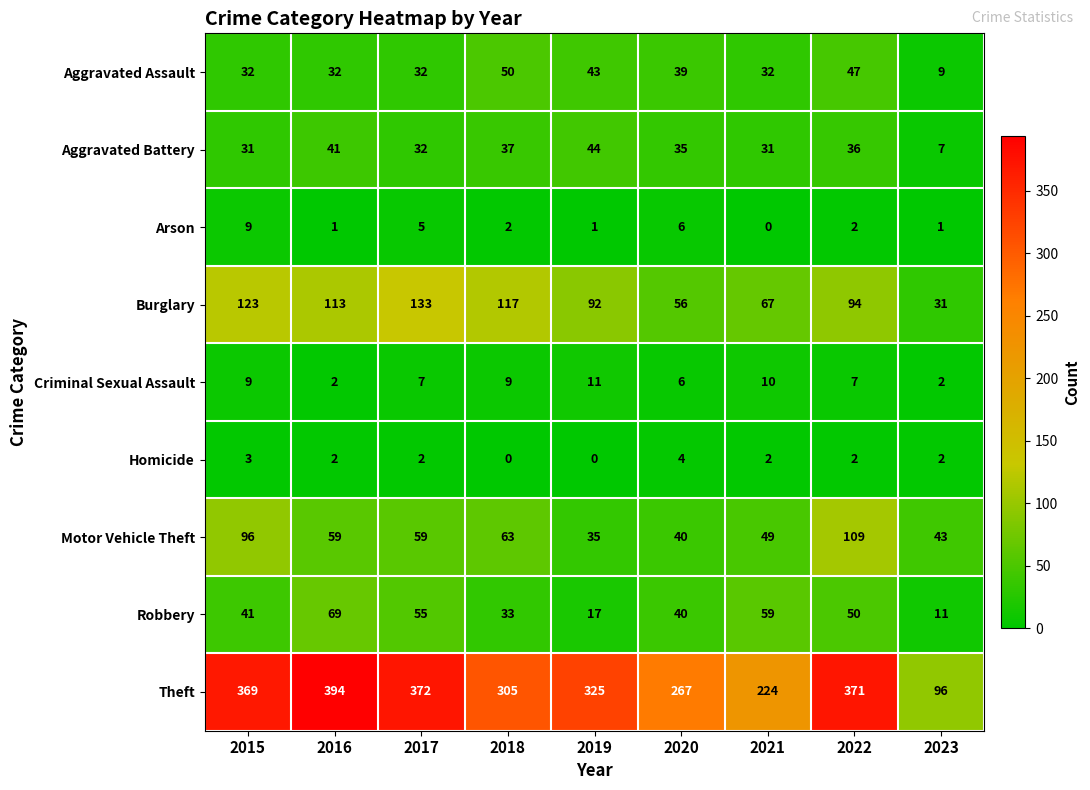

What value does the Robbery series have at 2020, to the nearest 5?

40